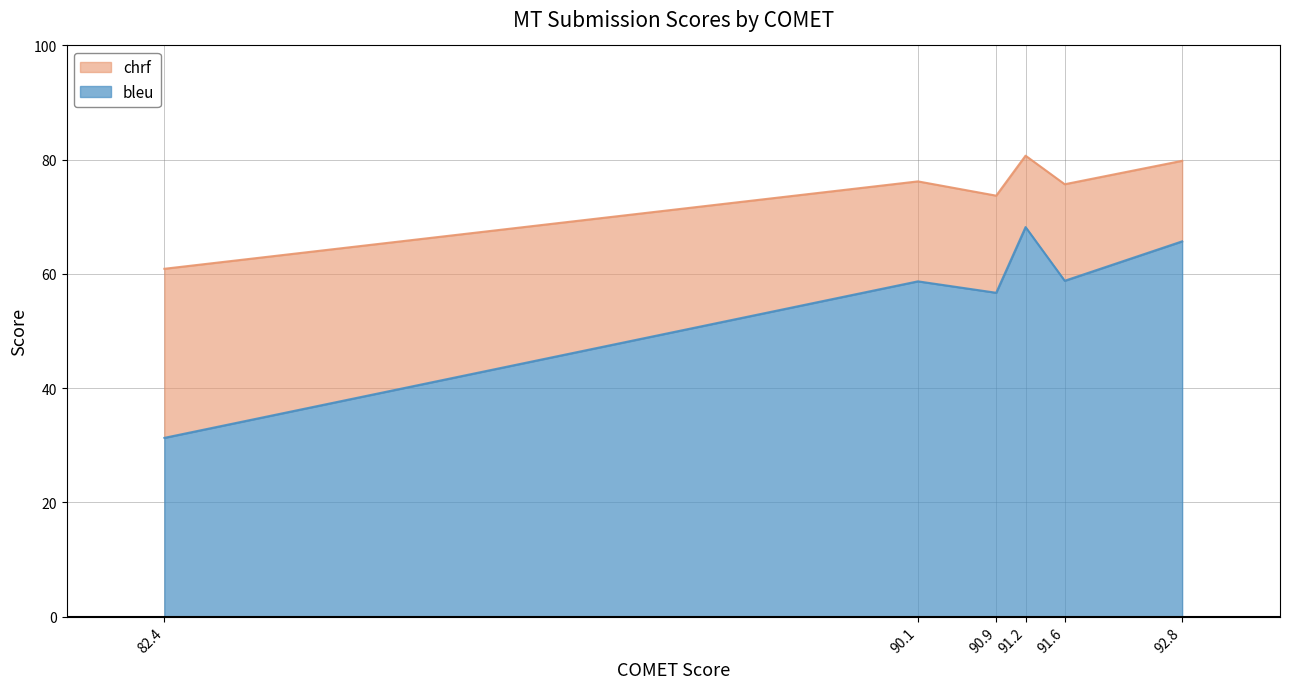

What is the total value across all series at 92.8?

79.8